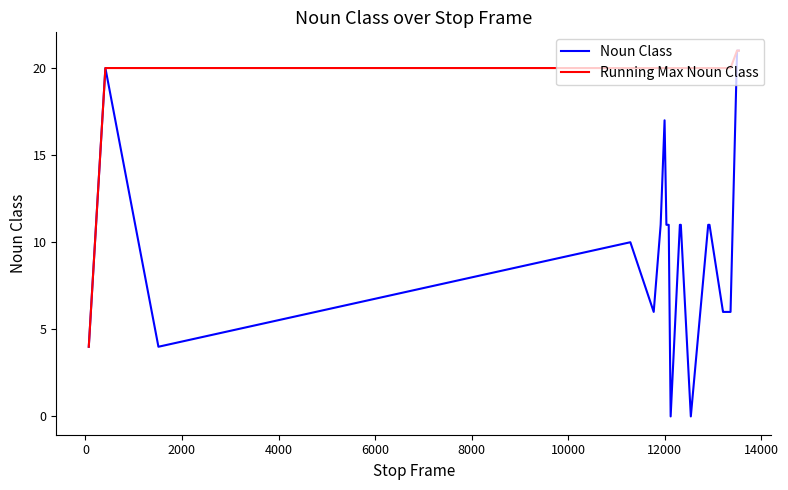

At how many categories does at least one series exceed 11?

19